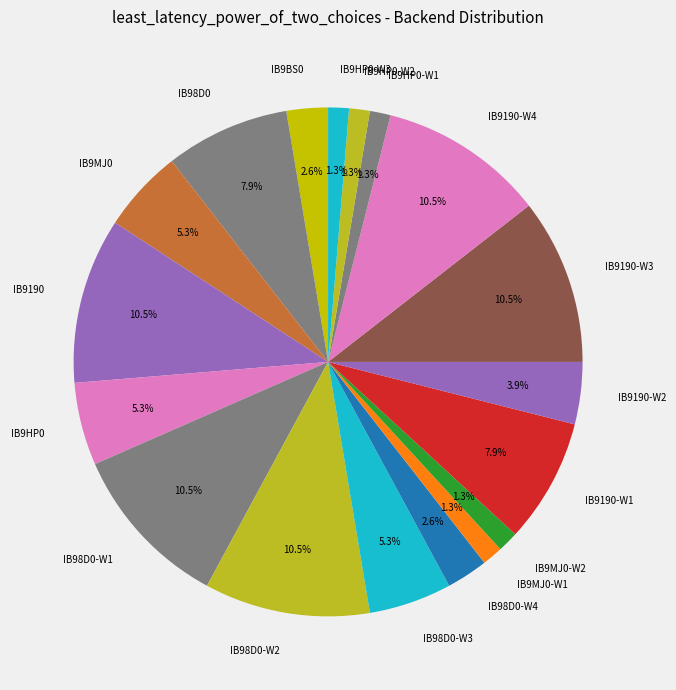

What portion of the pie excludes IB9MJ0?

94.7%